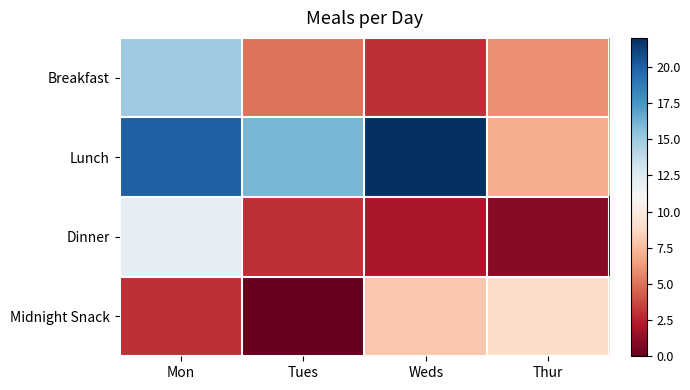

List the series in order of their peak value, lowest first.

Midnight Snack, Dinner, Breakfast, Lunch